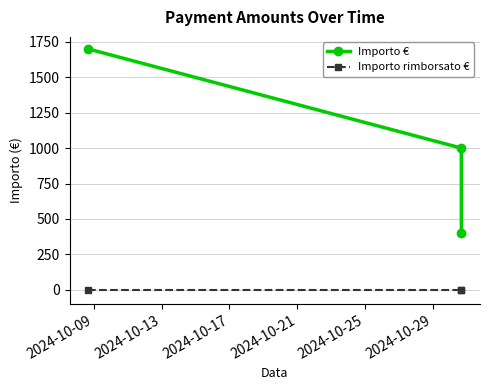

What is the maximum value for Importo €?

1700